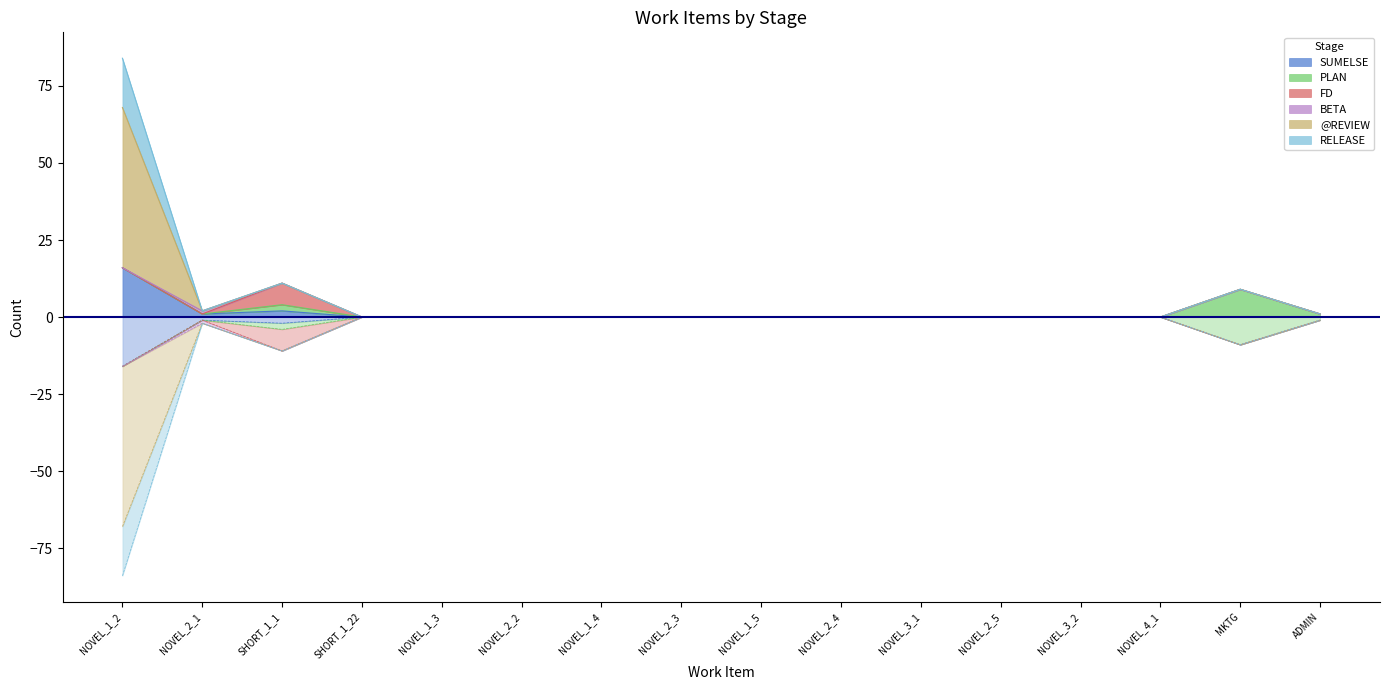

What is the label of the 13th point from the left?

NOVEL_3_2